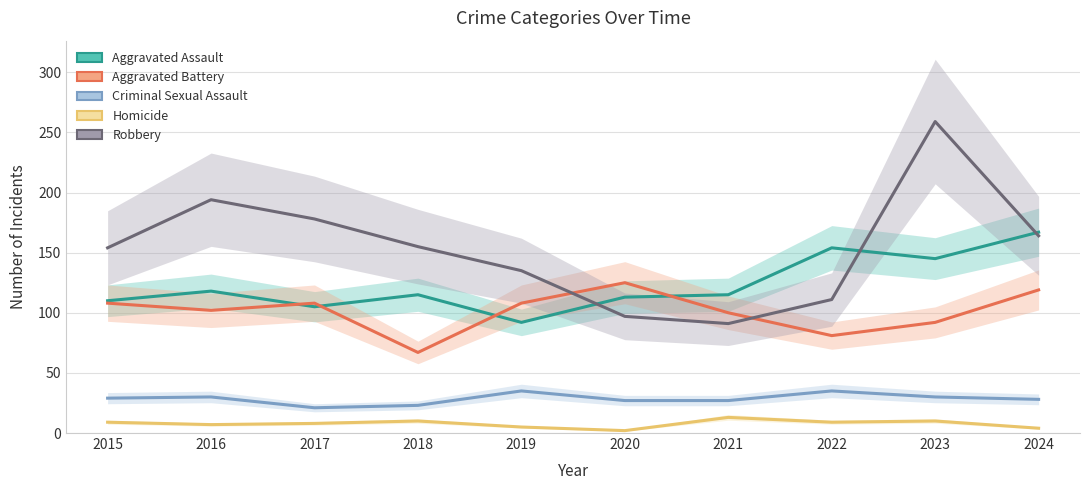

Rank the series by their maximum value, from lowest to highest.

Homicide, Criminal Sexual Assault, Aggravated Battery, Aggravated Assault, Robbery